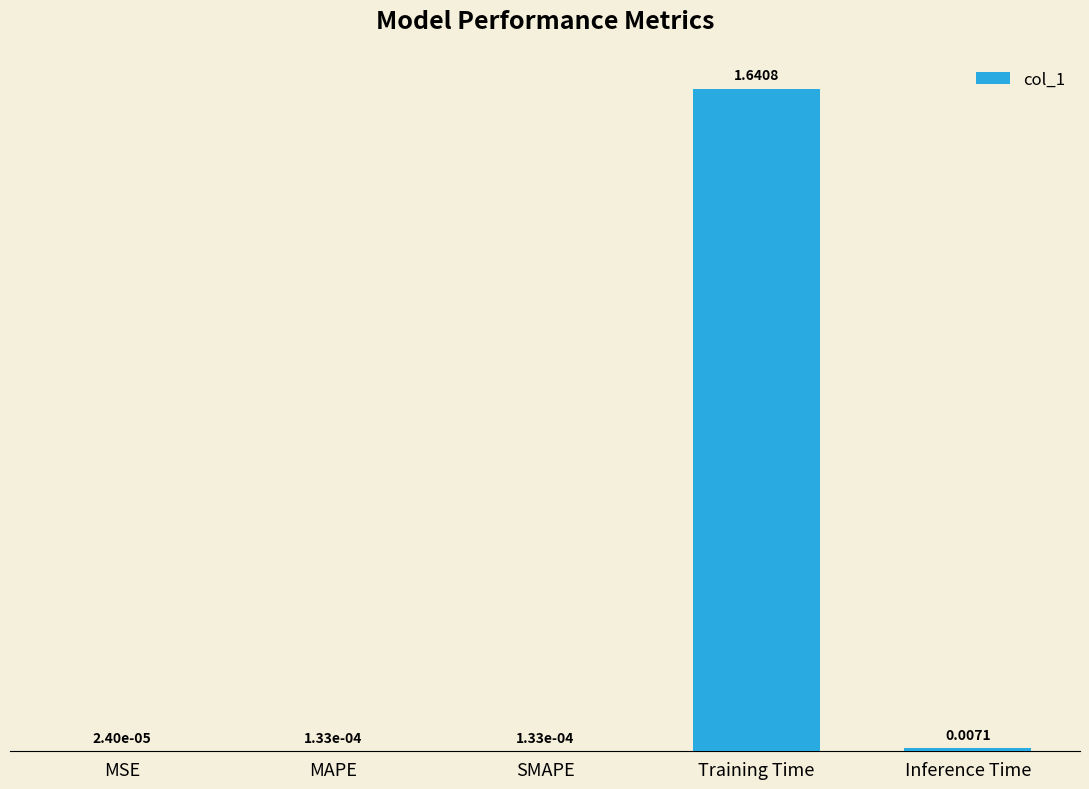

At which label is the value closest to 0?

MSE